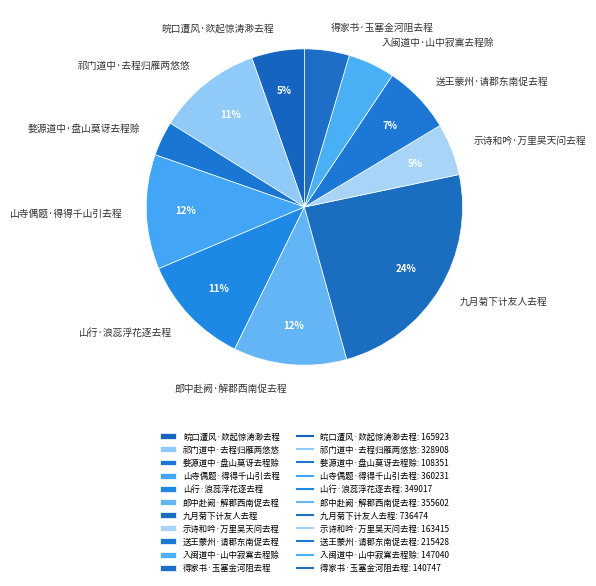

Is the sum of 九月菊下计友人去程 and 送王蒙州·请郡东南促去程 greater than half?

No